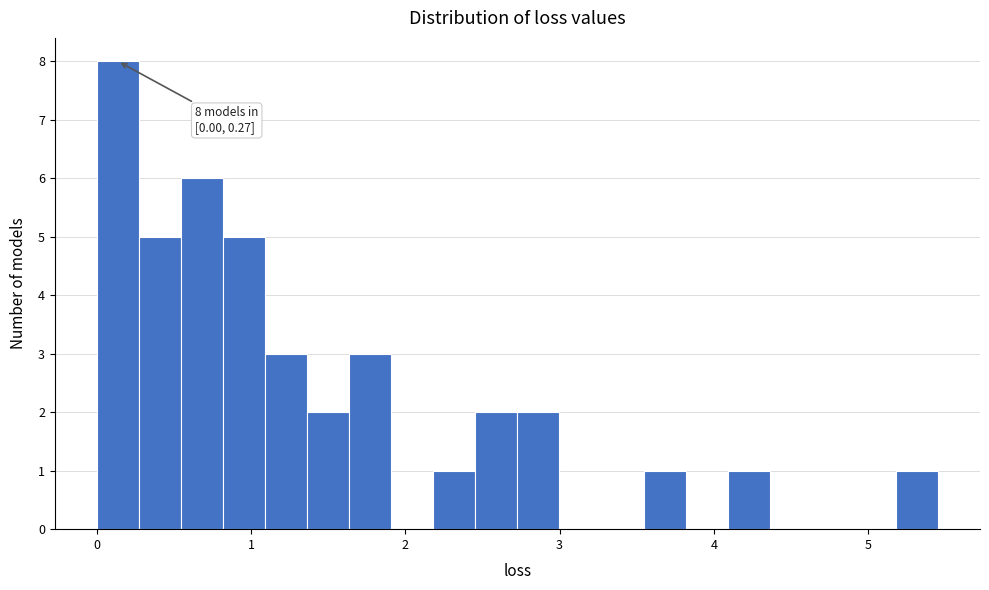

Read against the x-axis, roughly where is the centre of the tallest bar?

0.1